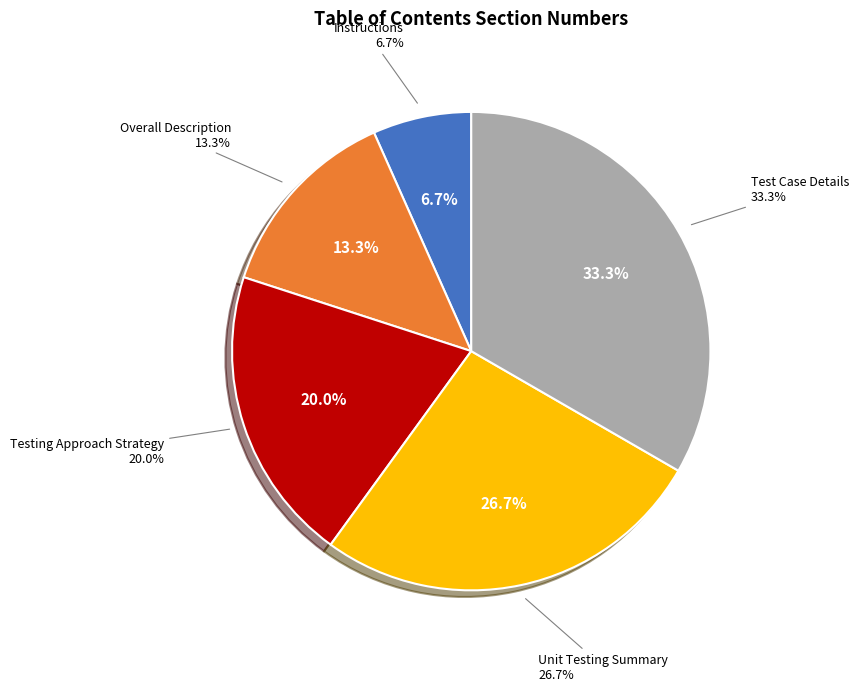

Count the number of slices in the pie.

5